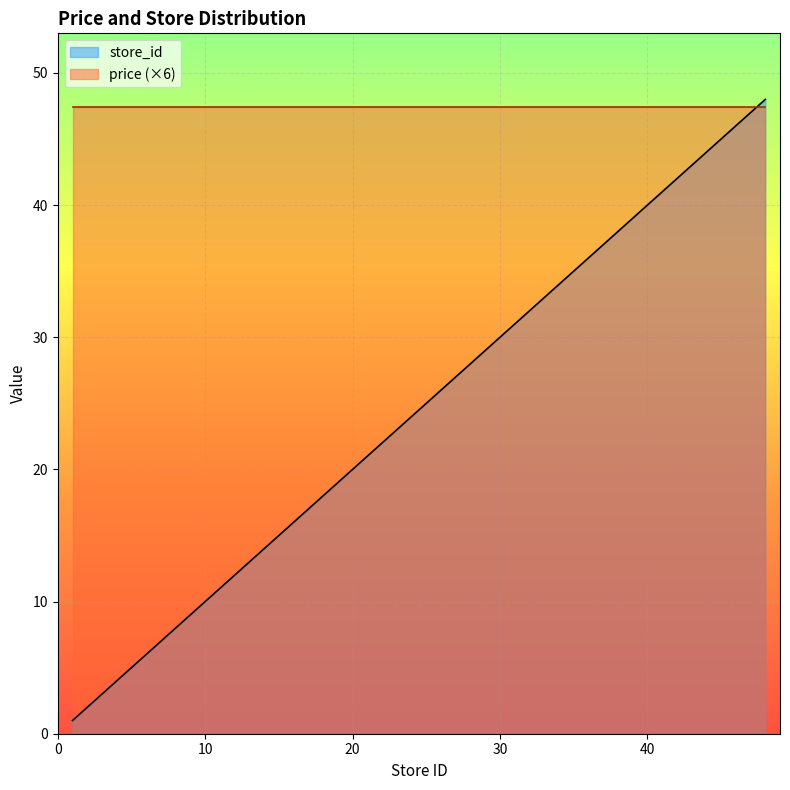

How many lines are shown in the chart?

2